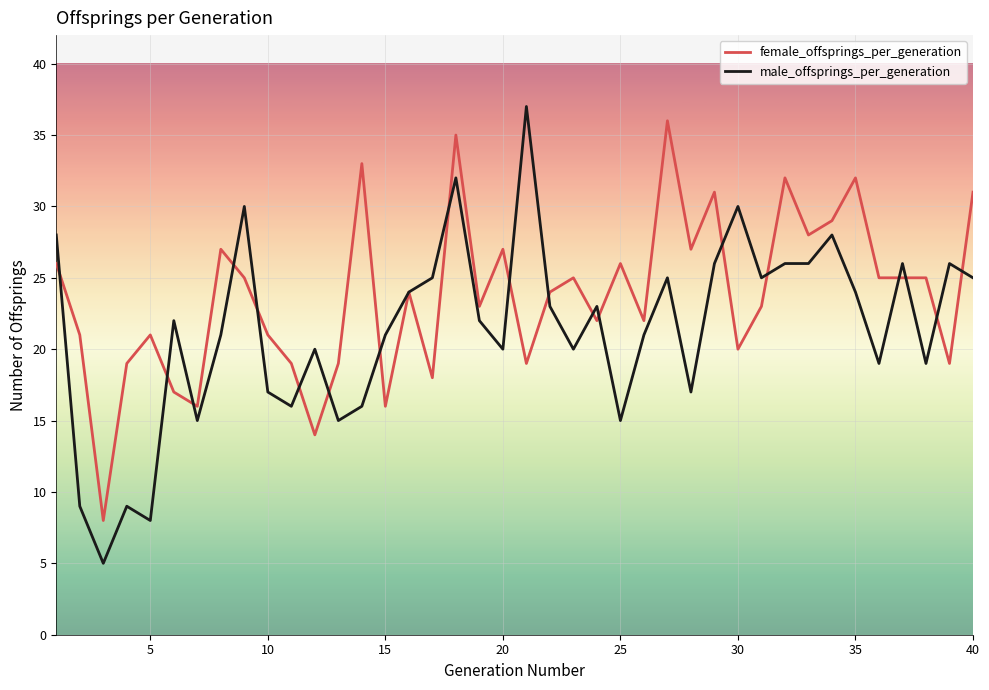

What is the minimum value shown in the chart?

5